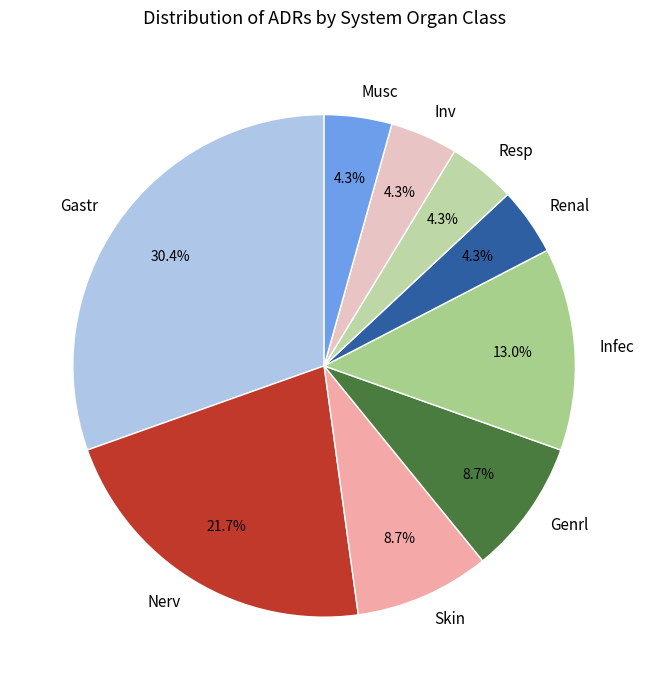

To the nearest percent, what percentage of the pie is Inv?

4%